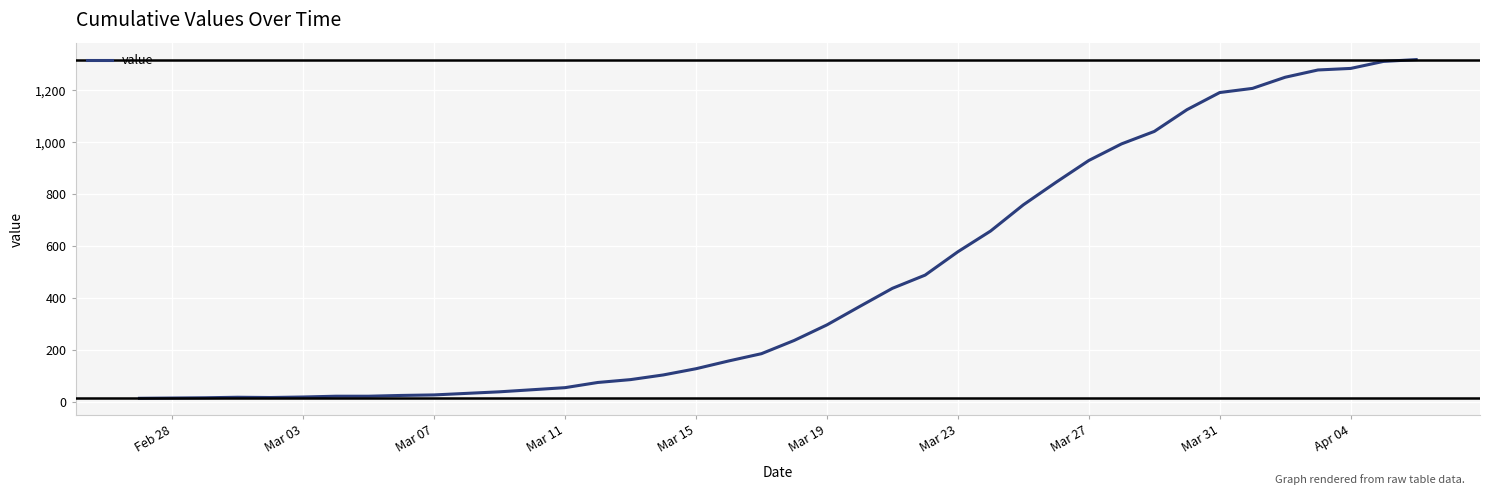

What is the maximum value shown in the chart?

1319